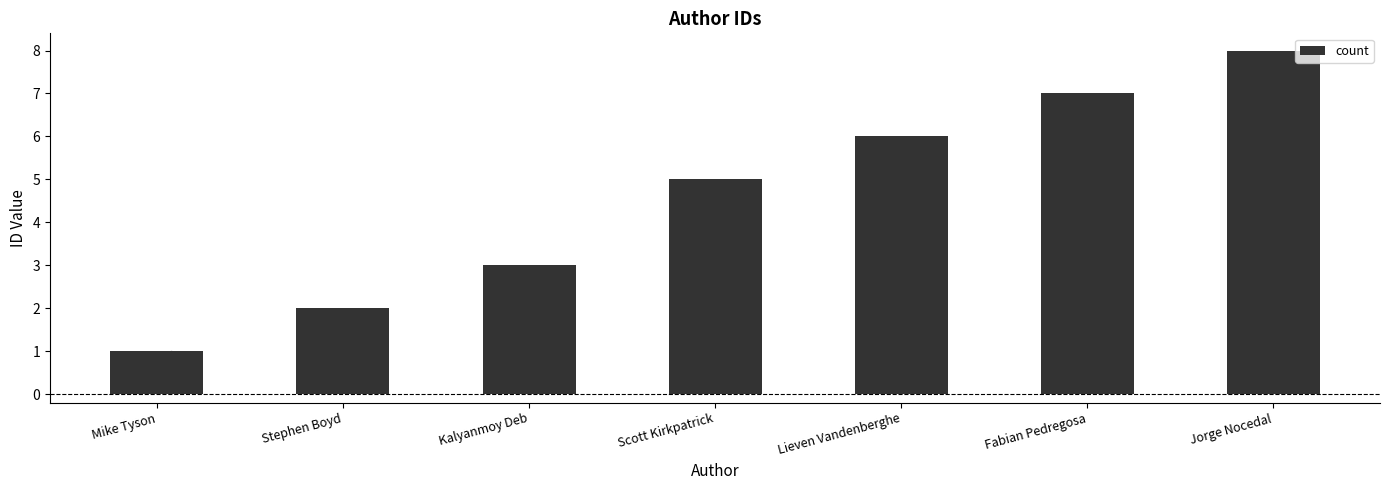

What is the change in value from Stephen Boyd to Scott Kirkpatrick?

+3